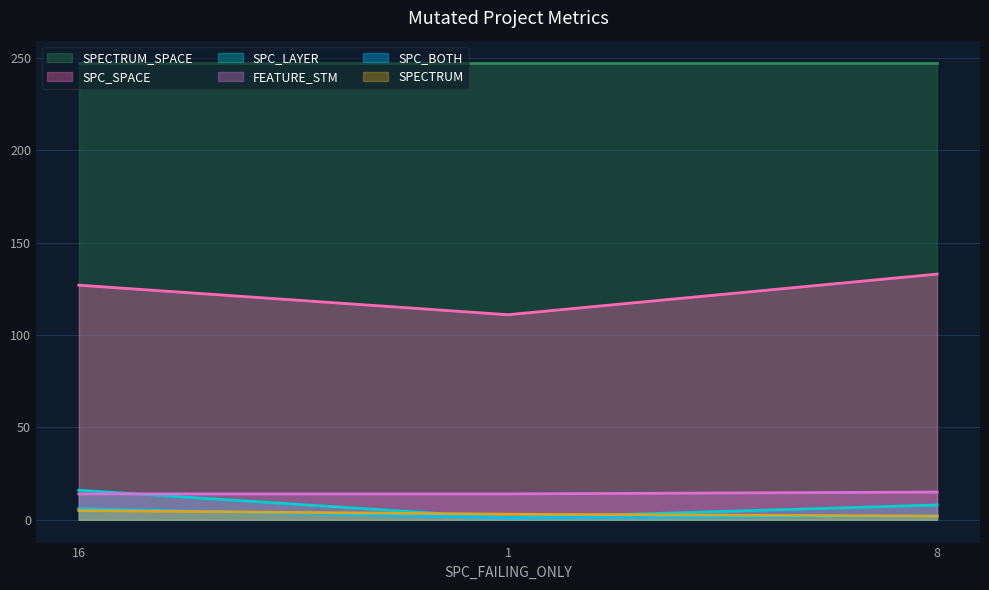

Is the value of SPECTRUM_SPACE at 16 greater than the value of SPC_LAYER at 8?

Yes